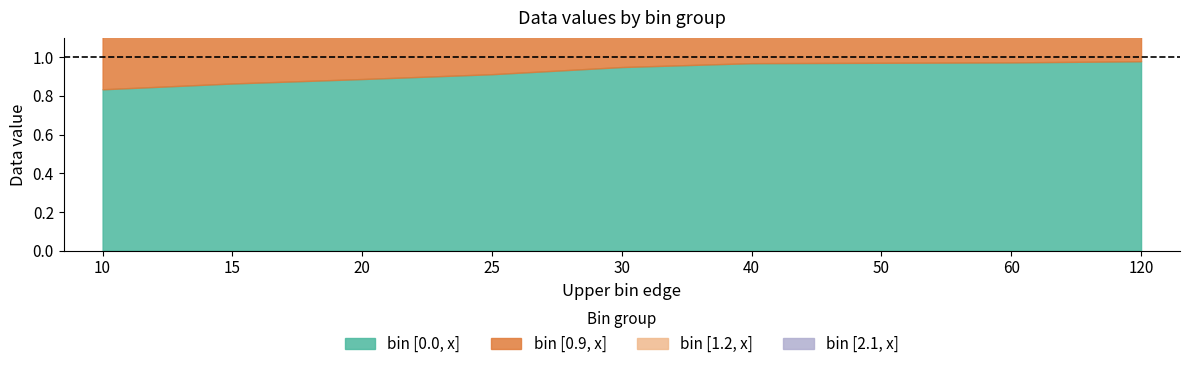

What are all the series names shown in the legend?

bin_0.0, bin_0.9, bin_1.2, bin_2.1